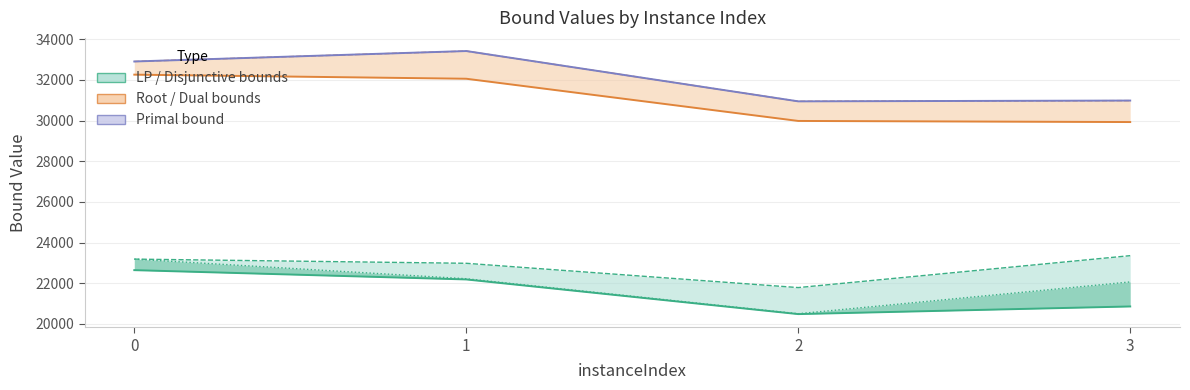

At which label is lpBound closest to 21558?

1